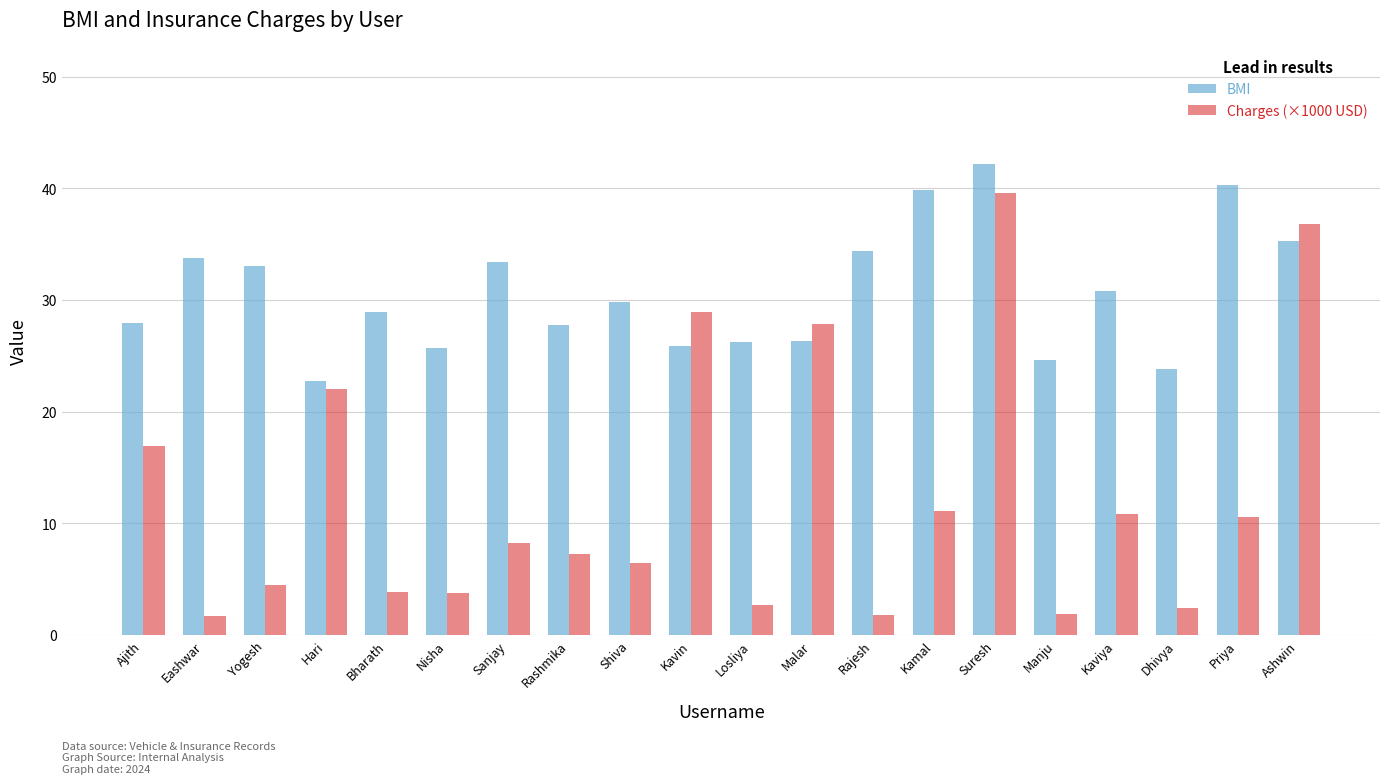

How many data points does each series have?

20